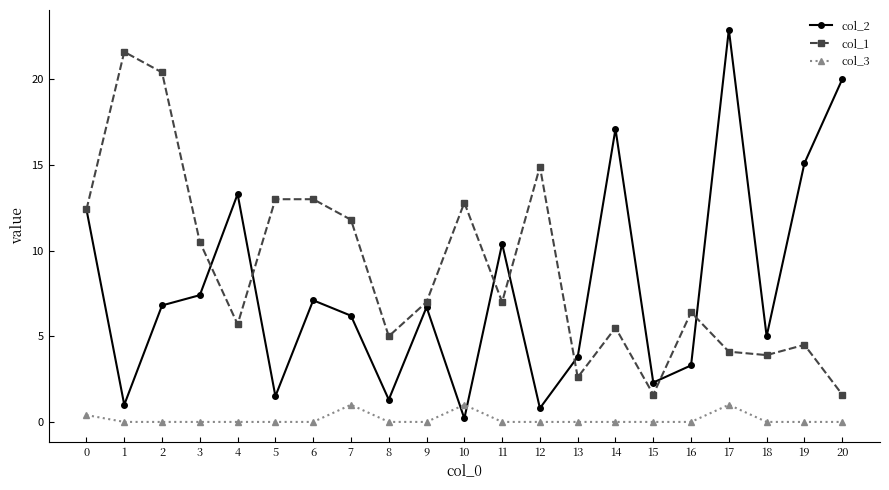

How many data points does each series have?

21